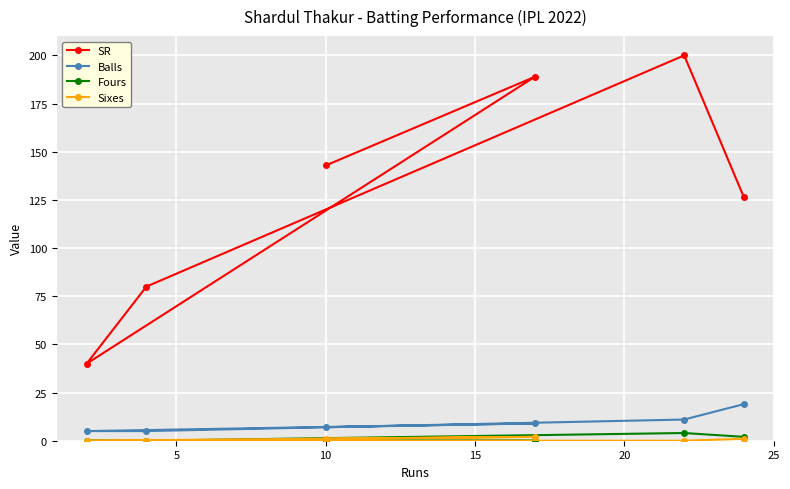

Which series has the largest total across all categories?

SR